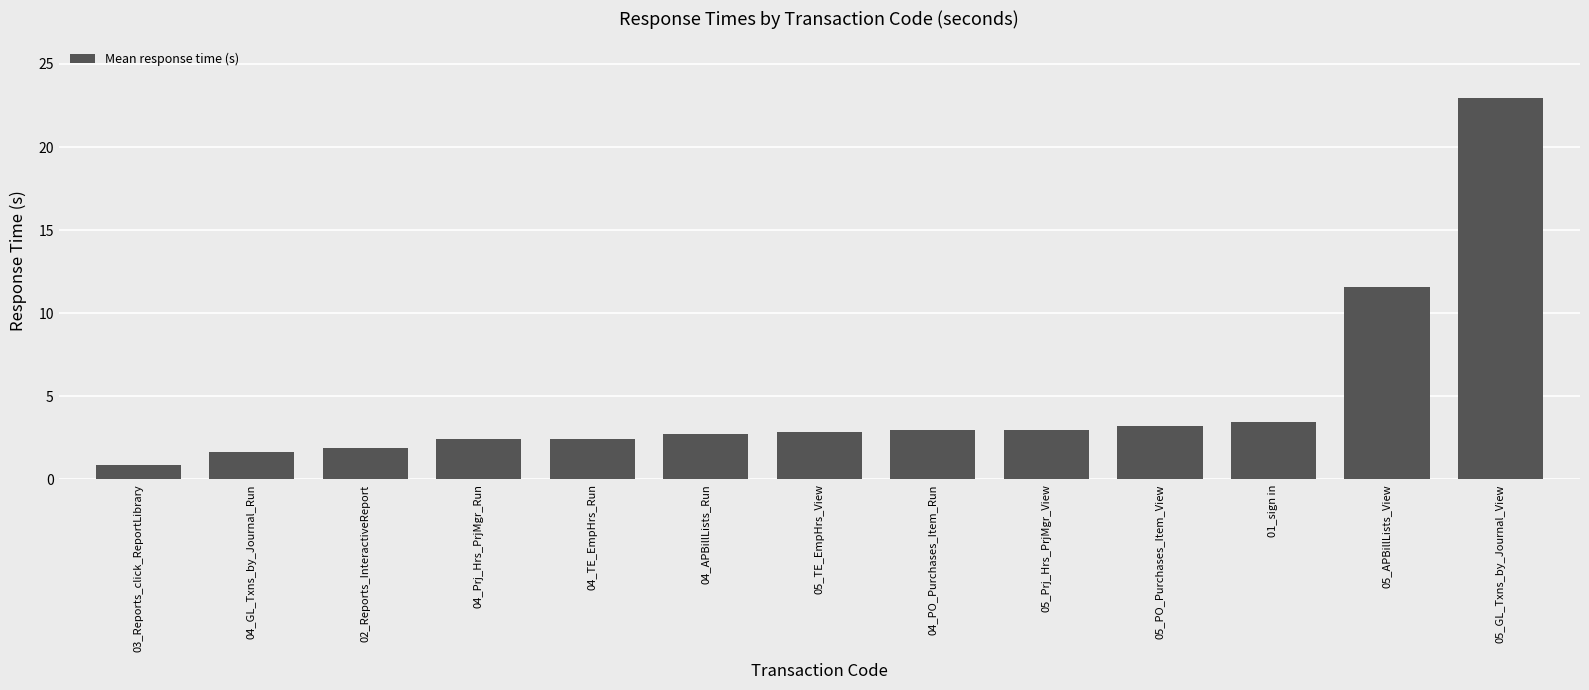

What is the difference between the values at 01_sign in and 04_APBillLists_Run?

0.7